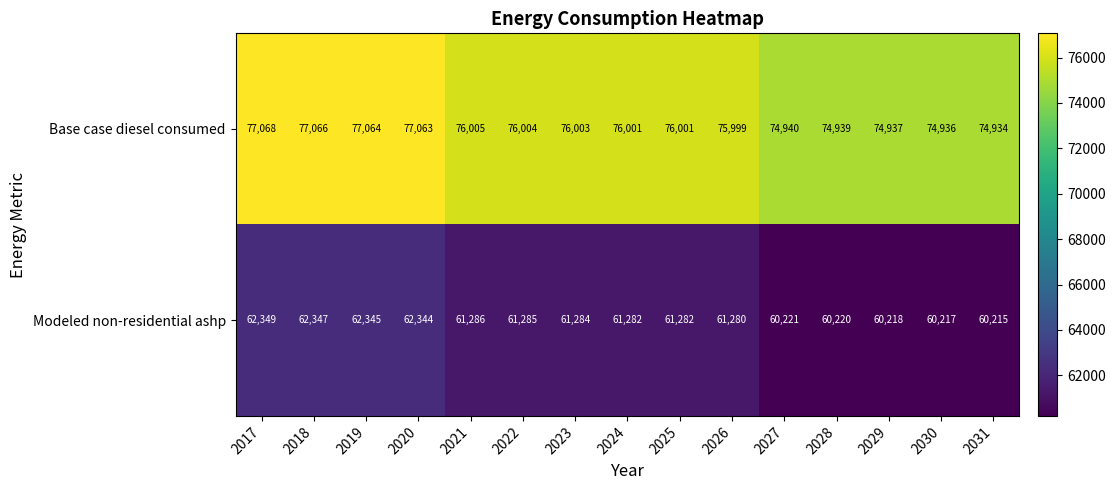

Where does the Modeled non-residential ashp series first go above 61282?

2017